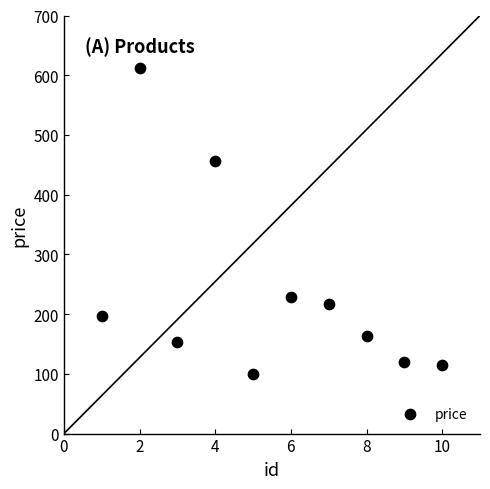

What Y value in the scatter plot is closest to 355?

456.7